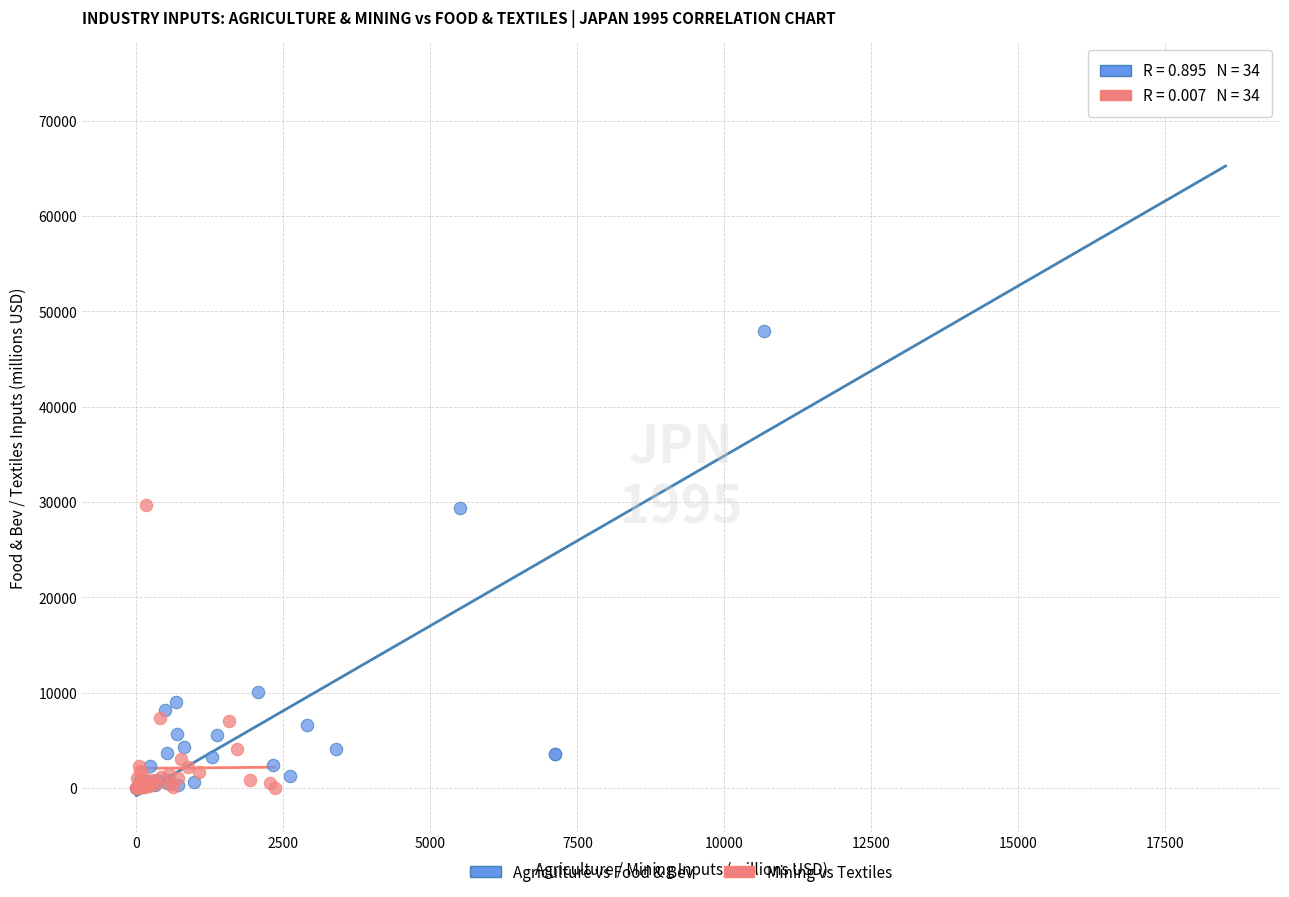

Which series contains the highest Y value?

Agriculture vs Food & Bev